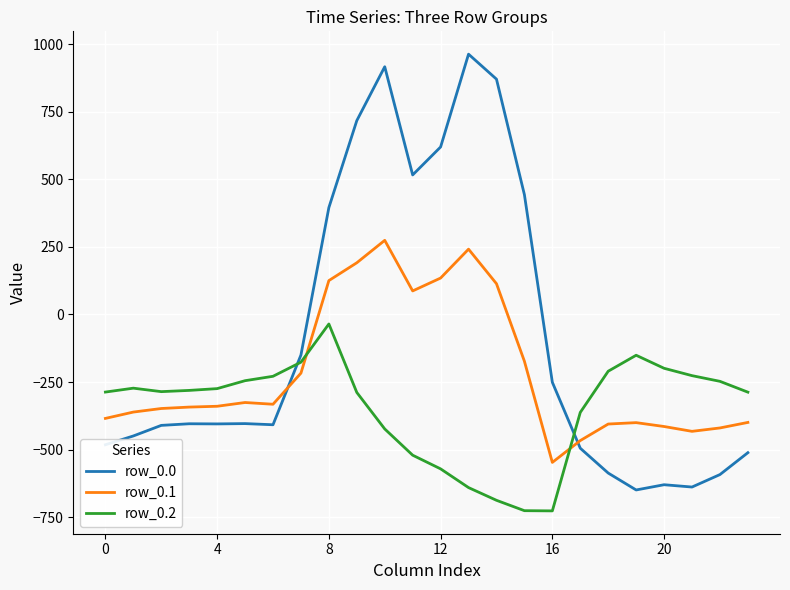

What is the sum of all row_0.1 values?

-5142.5